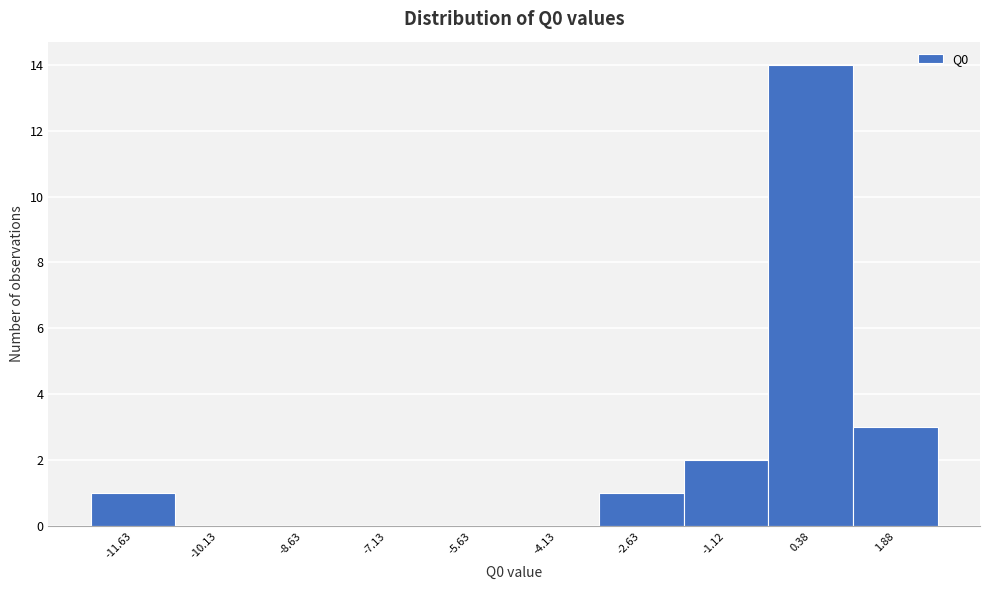

Reading left to right, list every bar in this chart as the range it spans on the x-axis followed by its height. Neither the bar edges nor the heights are printed on the chart, so give them approximately, as read against the axes.

-12.4 to -10.8: 1
-10.8 to -9.4: 0
-9.4 to -7.8: 0
-7.8 to -6.4: 0
-6.4 to -4.8: 0
-4.8 to -3.4: 0
-3.4 to -1.8: 1
-1.8 to -0.4: 2
-0.4 to 1.2: 14
1.2 to 2.6: 3